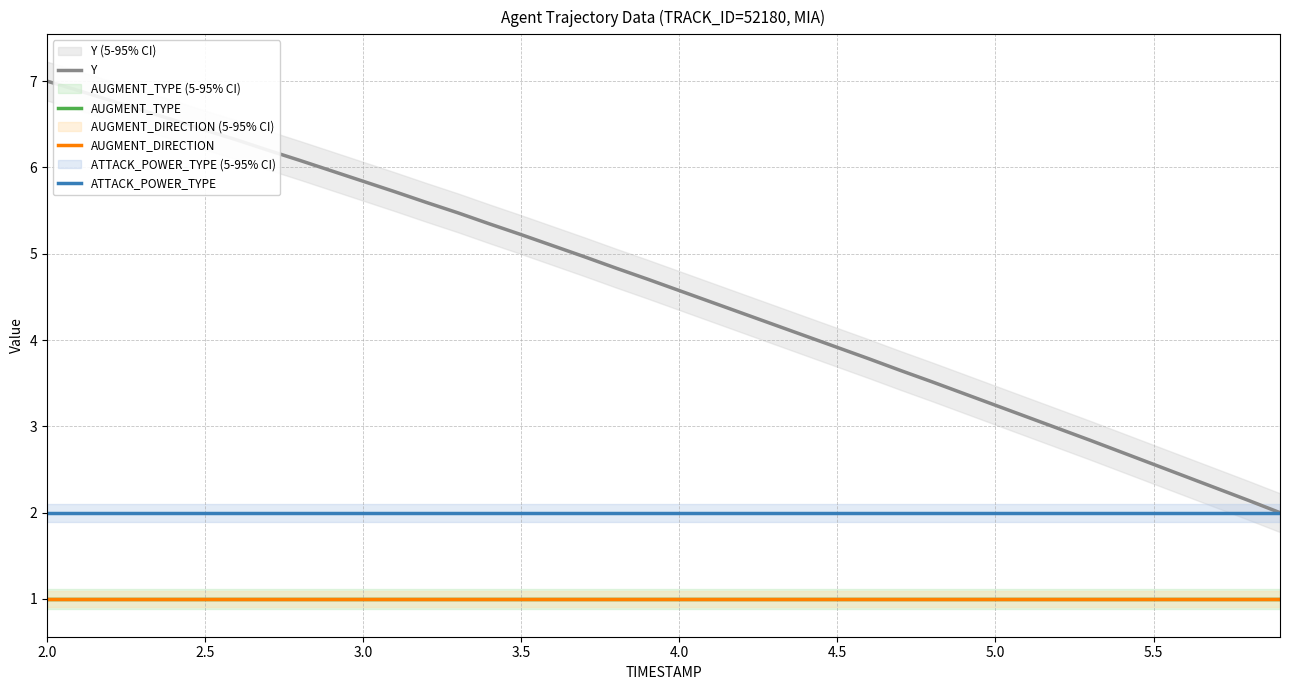

Rank the series by their maximum value, from lowest to highest.

AUGMENT_TYPE, AUGMENT_DIRECTION, ATTACK_POWER_TYPE, Y